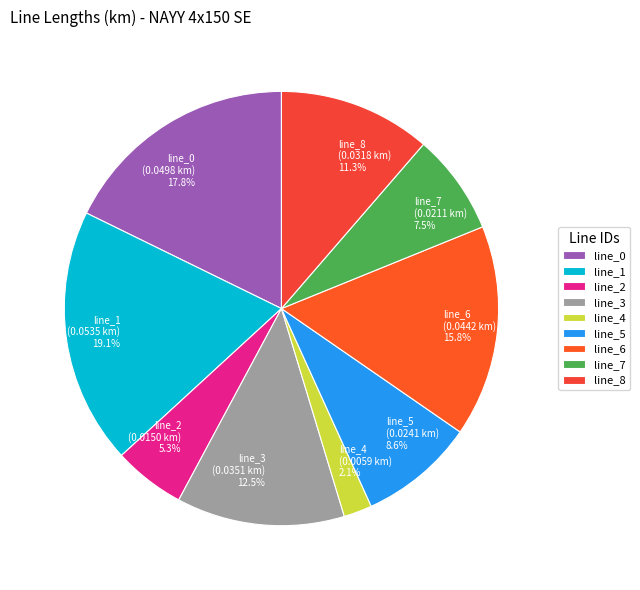

What is the total percentage of line_7 and line_0?

25.3%